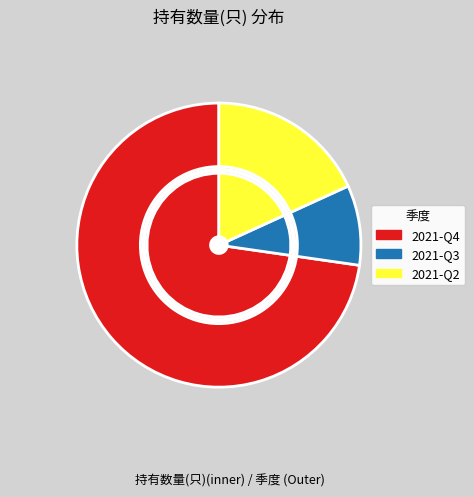

The 2021-Q4 slice represents 73% of the pie. True or false?

True